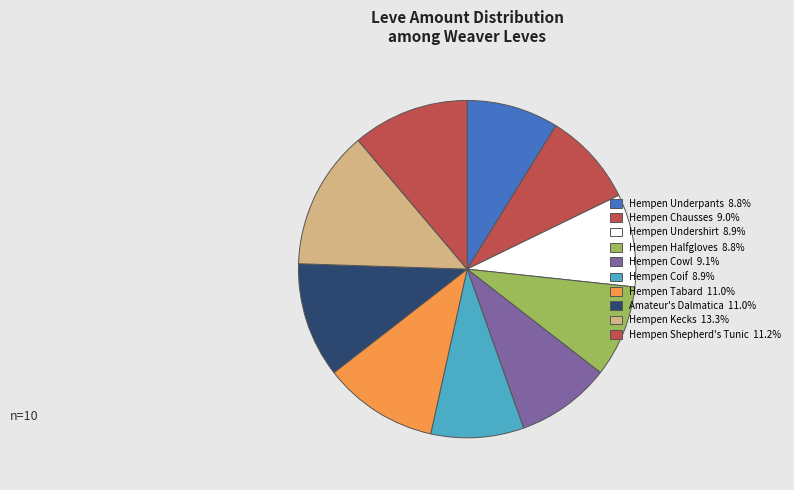

Is the sum of Hempen Chausses and Hempen Coif greater than half?

No